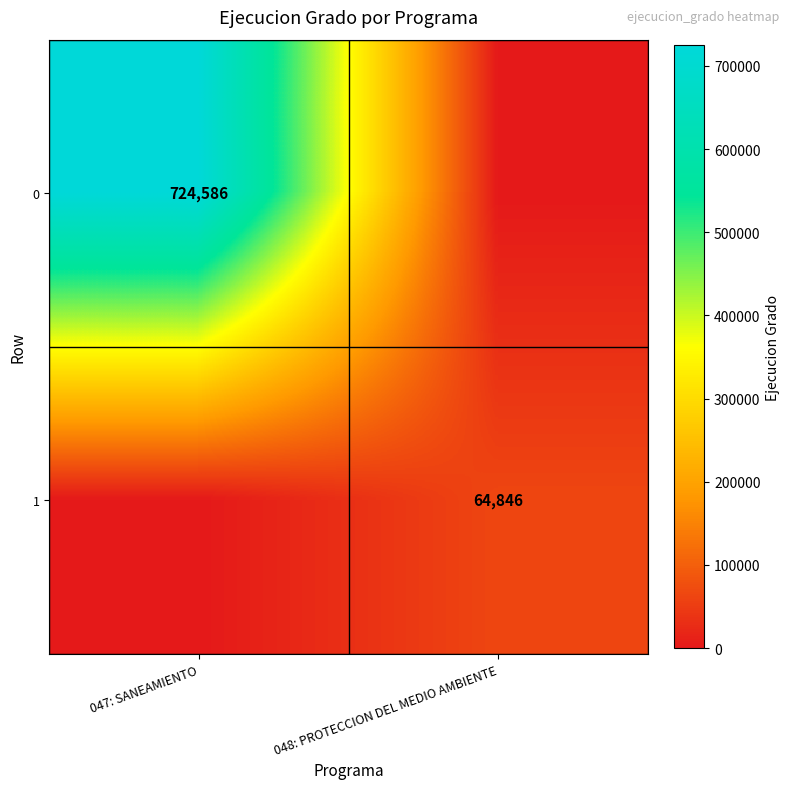

Is the value of 0 at 047: SANEAMIENTO greater than the value of 1 at 048: PROTECCION DEL MEDIO AMBIENTE?

Yes